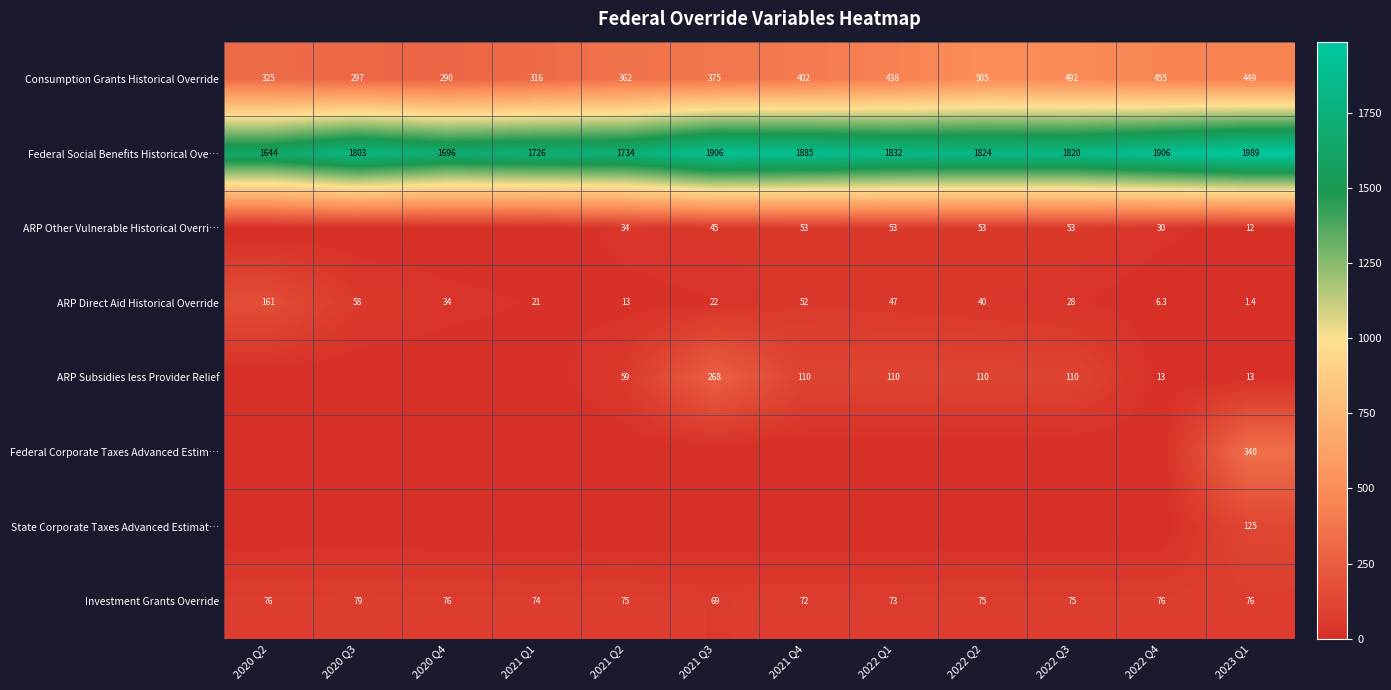

What is the approximate value of Investment Grants Override at 2022 Q1?

73.0